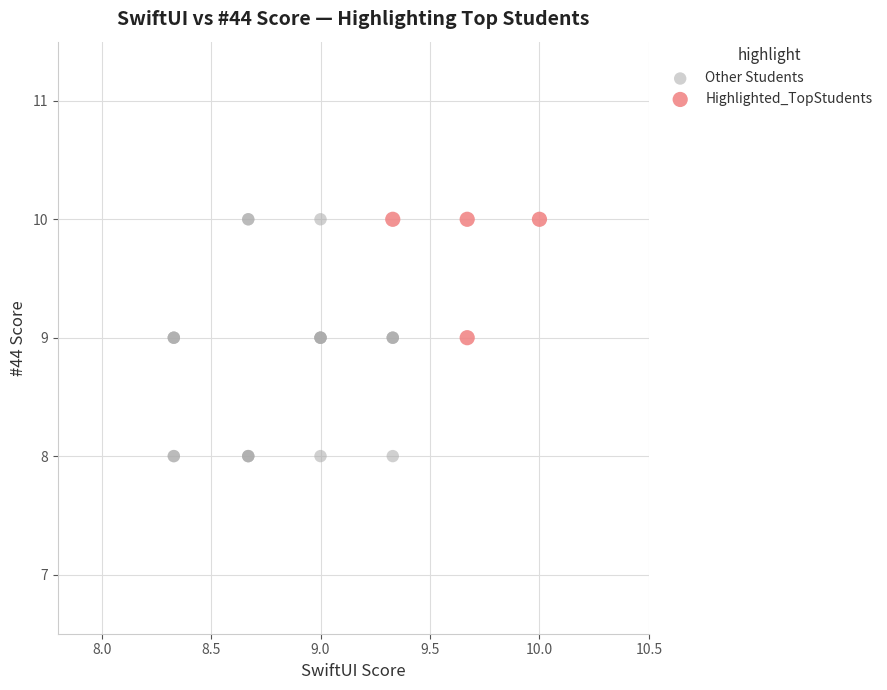

Which series reaches the minimum Y coordinate?

Other Students